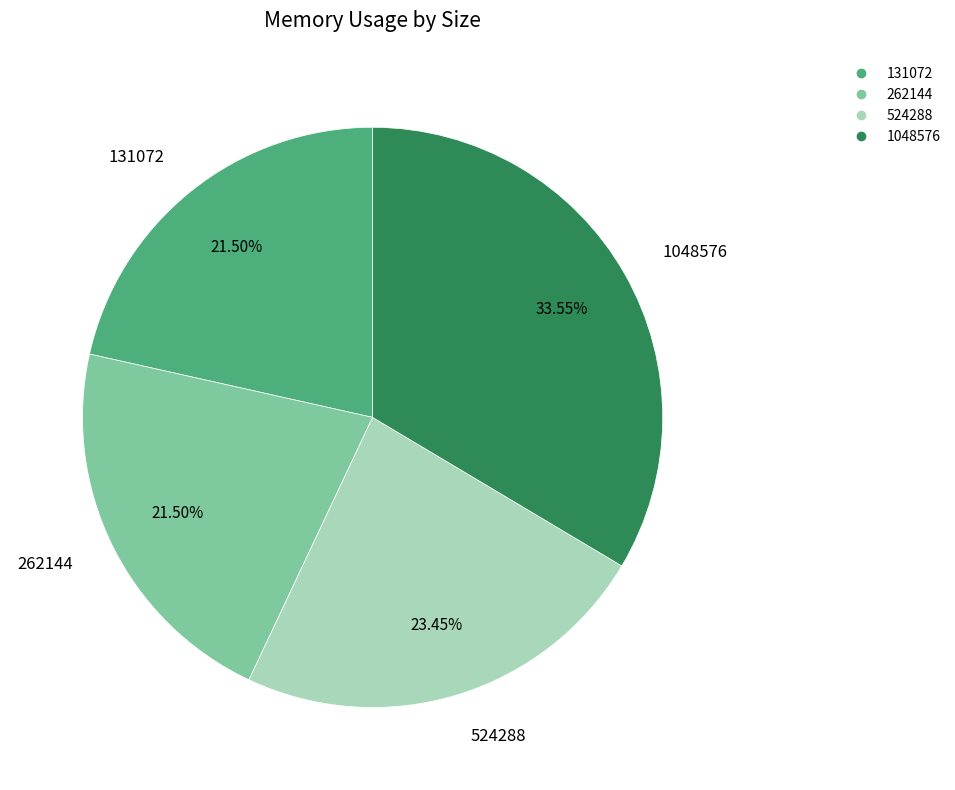

Which has a higher value, 1048576 or 131072?

1048576